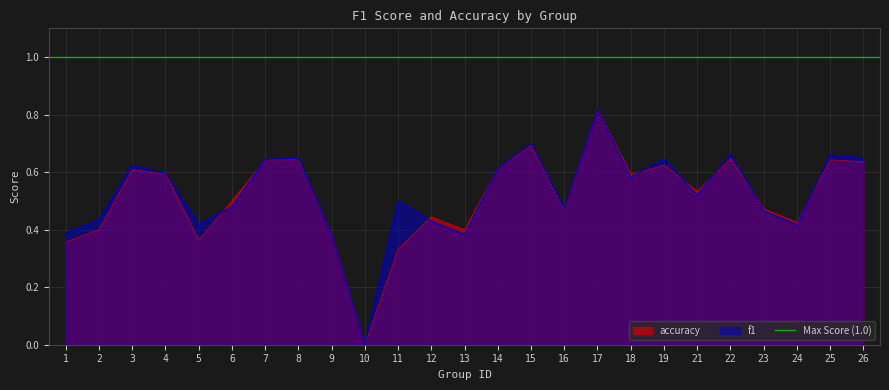

Which category has the lowest value in the f1 series?

10